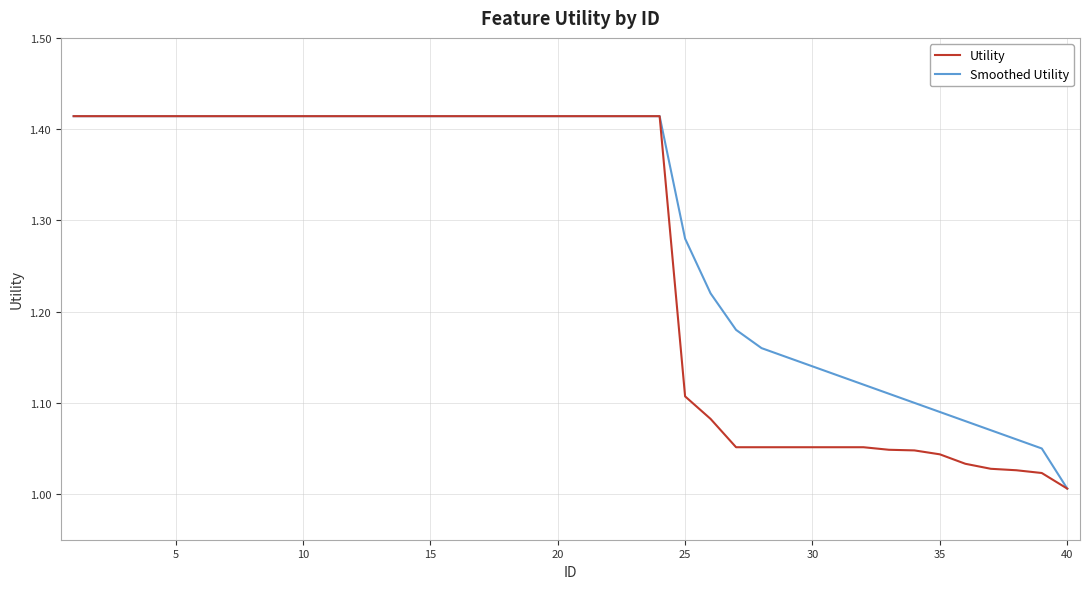

List the series in order of their overall mean, highest first.

Smoothed Utility, Utility